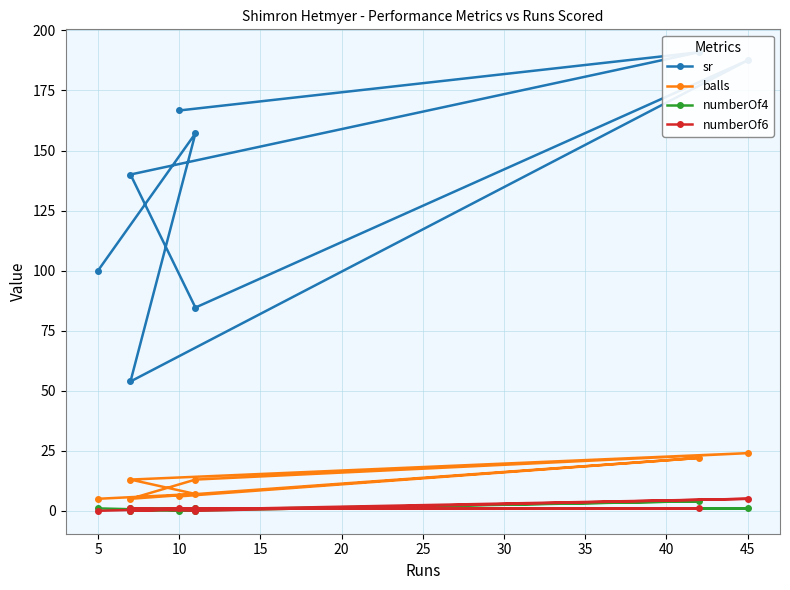

How many interior local peaks does the numberOf4 series have?

1